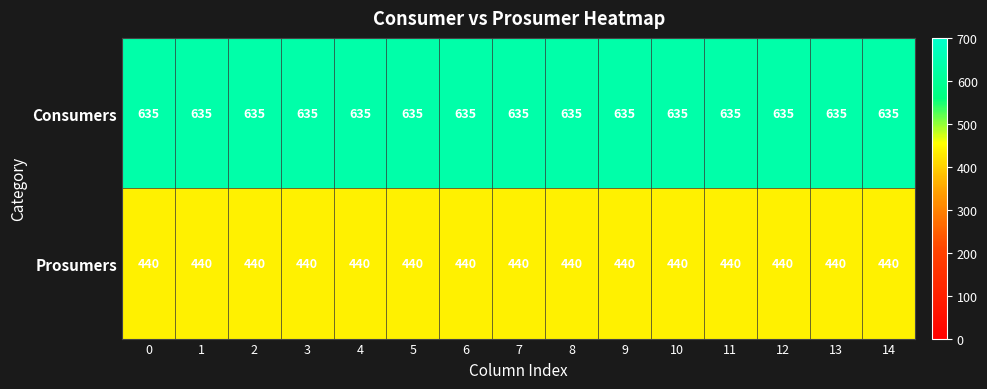

Is it true that Consumers equals 635 at 0?

True